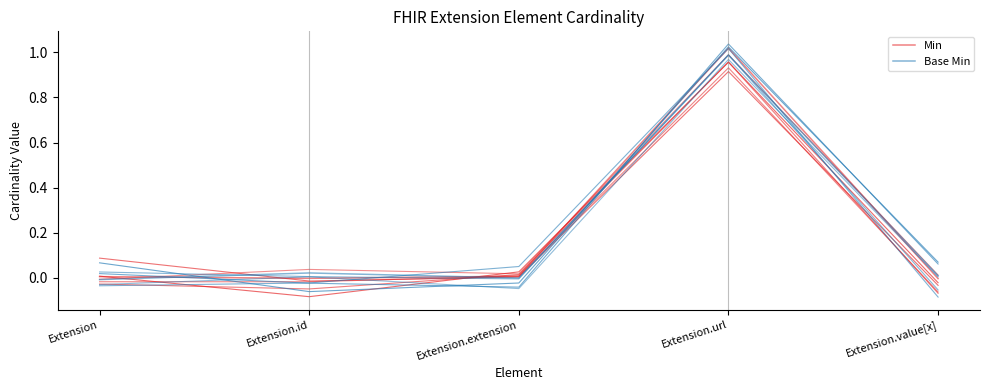

Does the chart have visible grid lines?

No